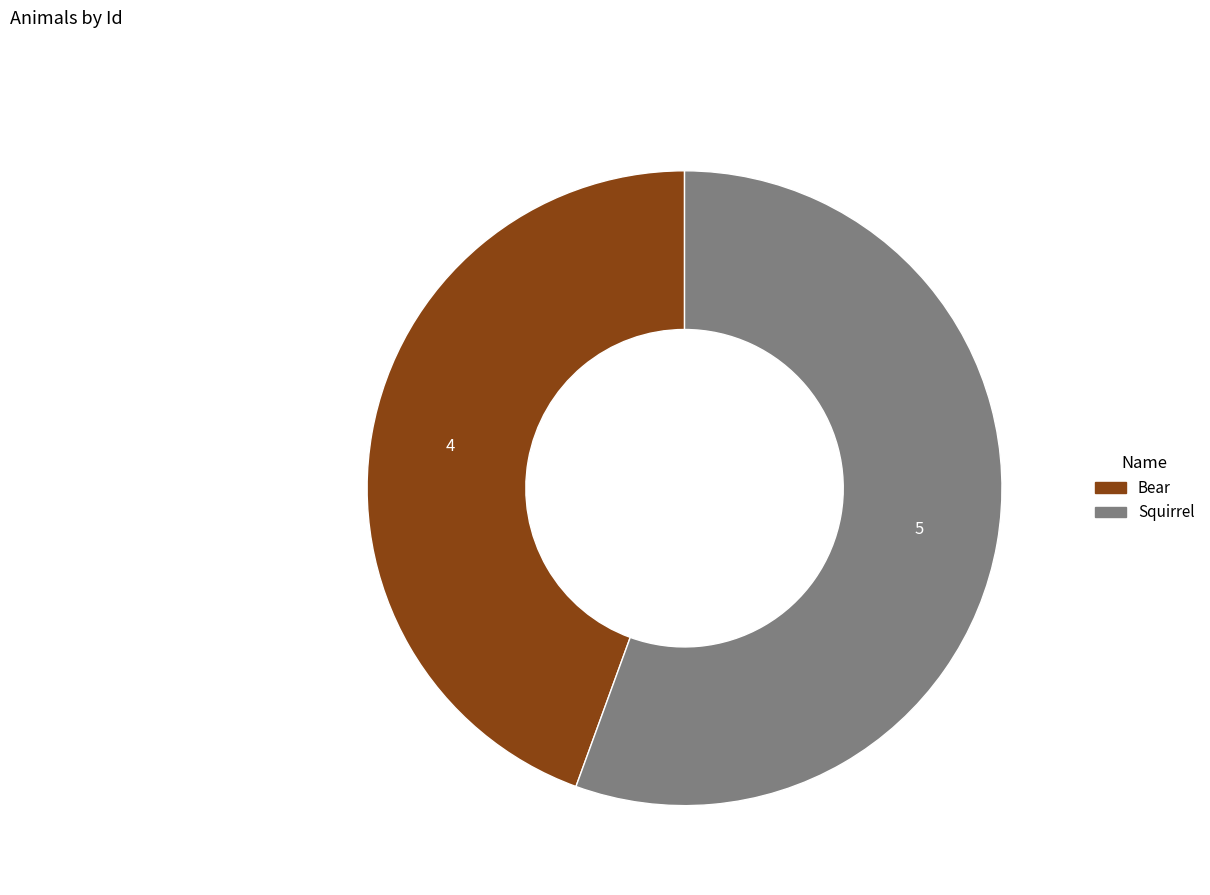

Combined, do Squirrel and Bear account for over 50%?

Yes